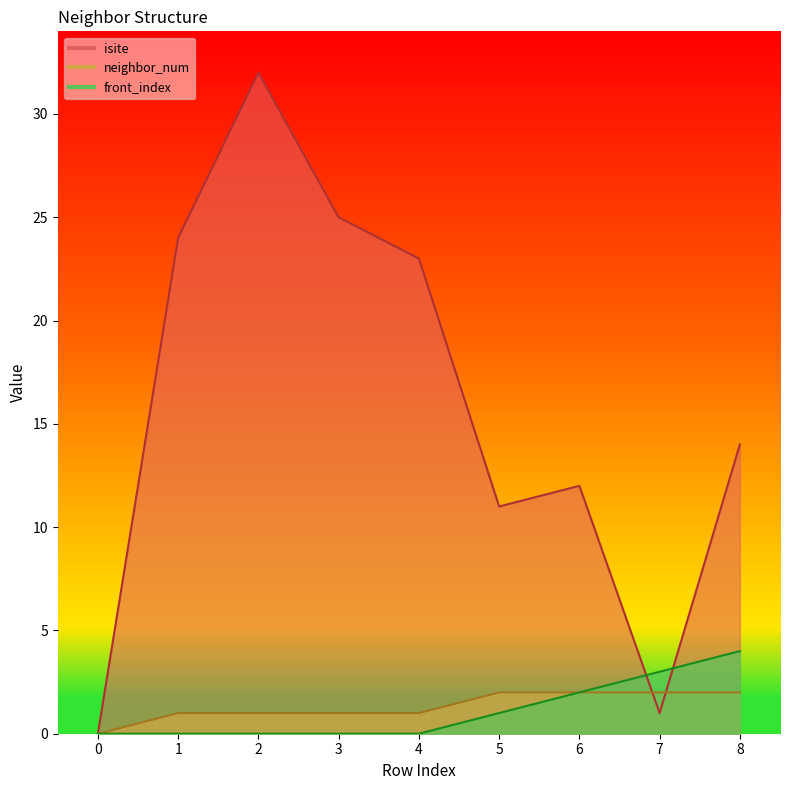

Reading right to left, list all the values displayed in this chart.

isite: 8=14	7=1	6=12	5=11	4=23	3=25	2=32	1=24	0=0
neighbor_num: 8=2	7=2	6=2	5=2	4=1	3=1	2=1	1=1	0=0
front_index: 8=4	7=3	6=2	5=1	4=0	3=0	2=0	1=0	0=0